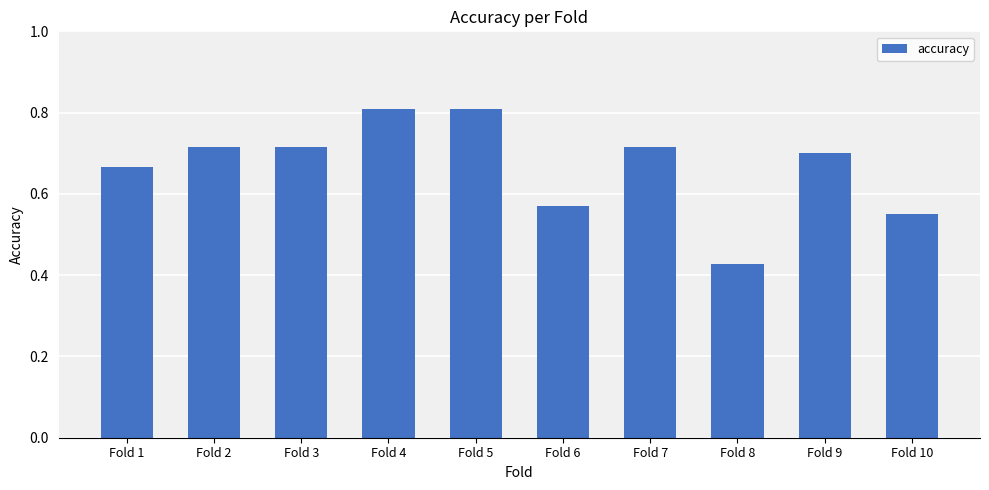

At which label is the value closest to 0?

Fold 8